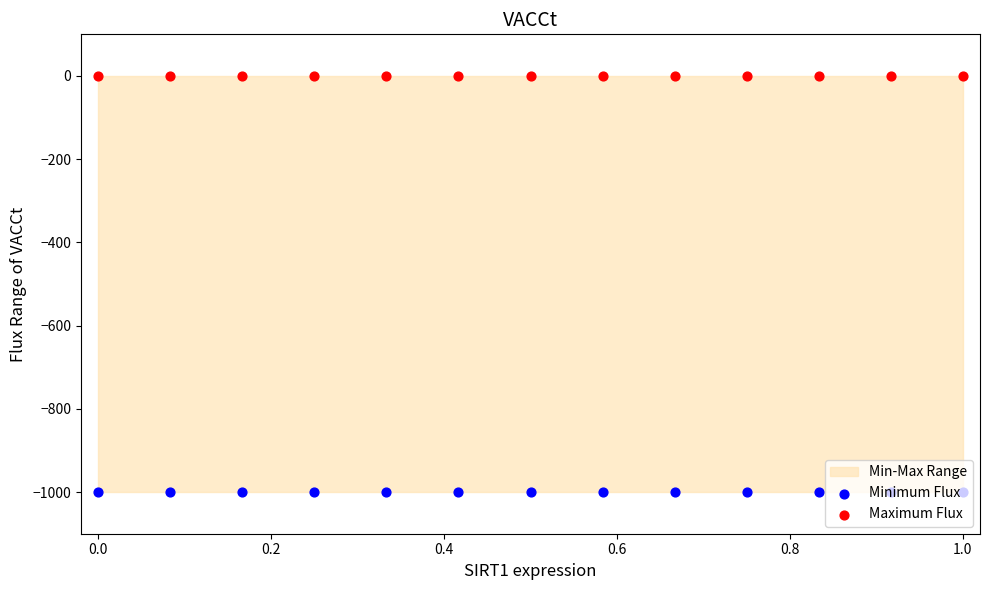

Which series reaches the maximum Y coordinate?

Maximum Flux